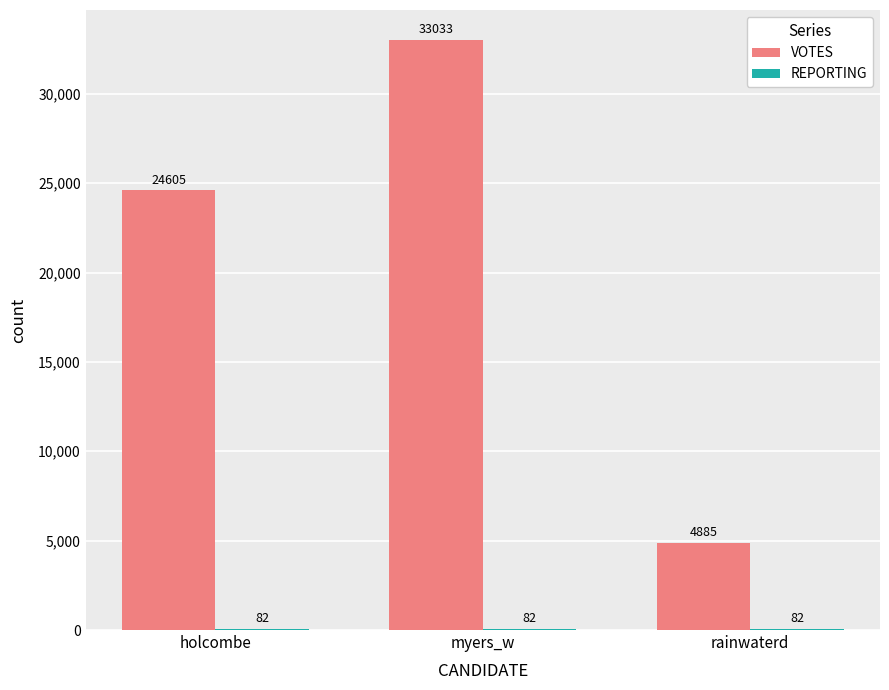

What is the total value across all series at myers_w?

33115